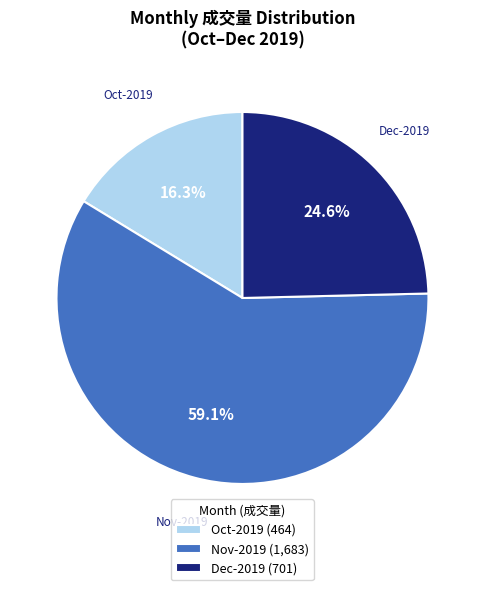

What is the smallest slice in the pie chart?

Oct-2019 (464)